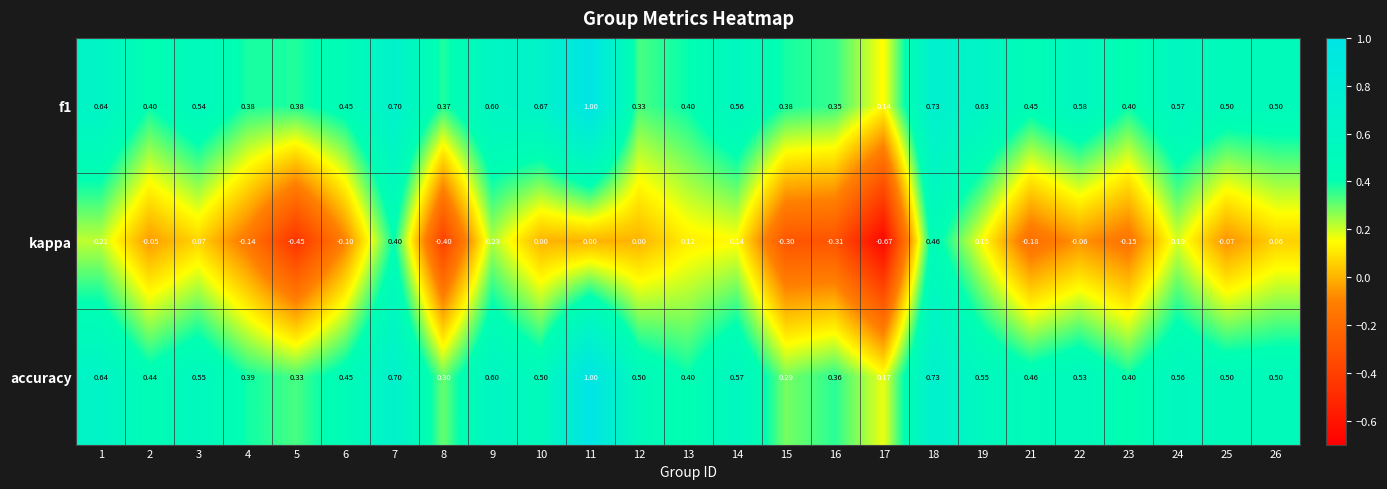

What is the total value across all series at 7?

1.8